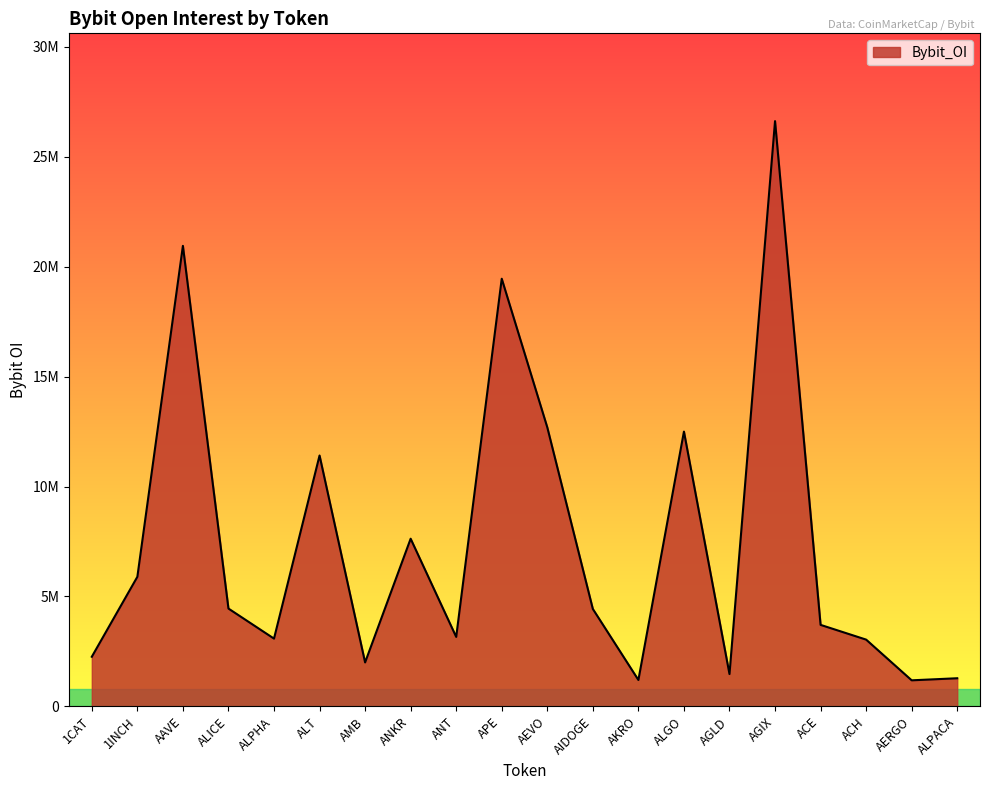

Does the chart have visible grid lines?

No